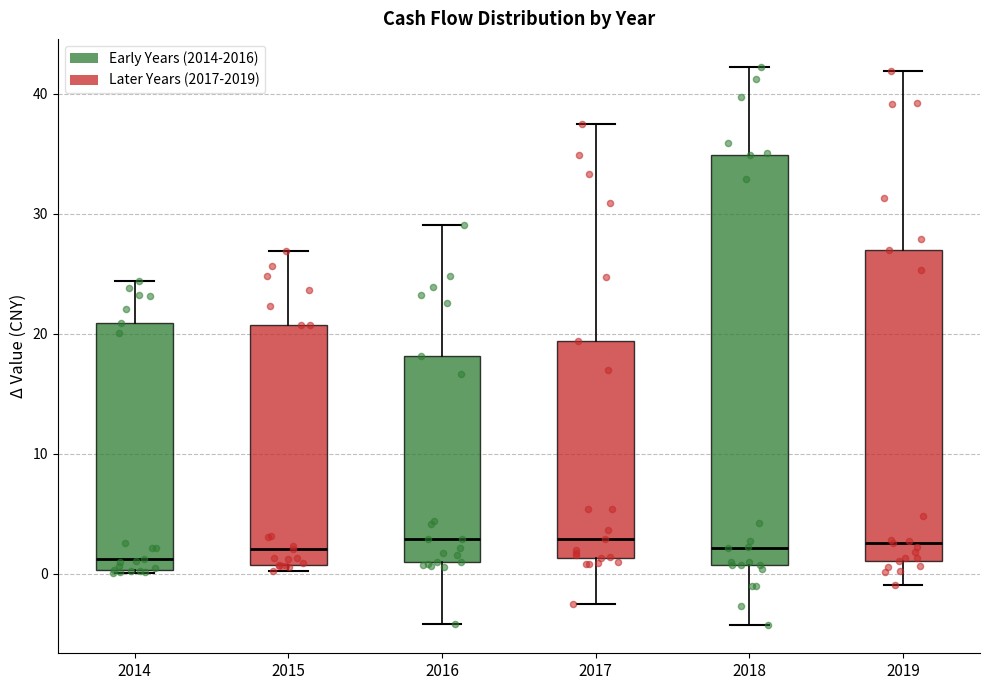

Where does the median line of the box at x = 2018 sit on the y-axis? The values are not printed on the chart, so give them approximately, as read against the axis.

2